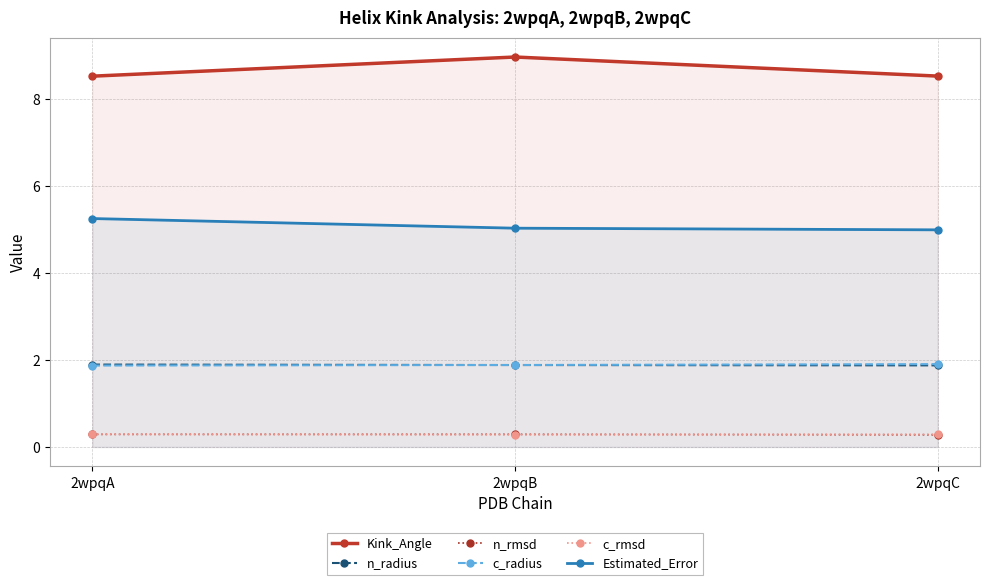

What is the approximate value of Estimated_Error at 2wpqB?

5.0